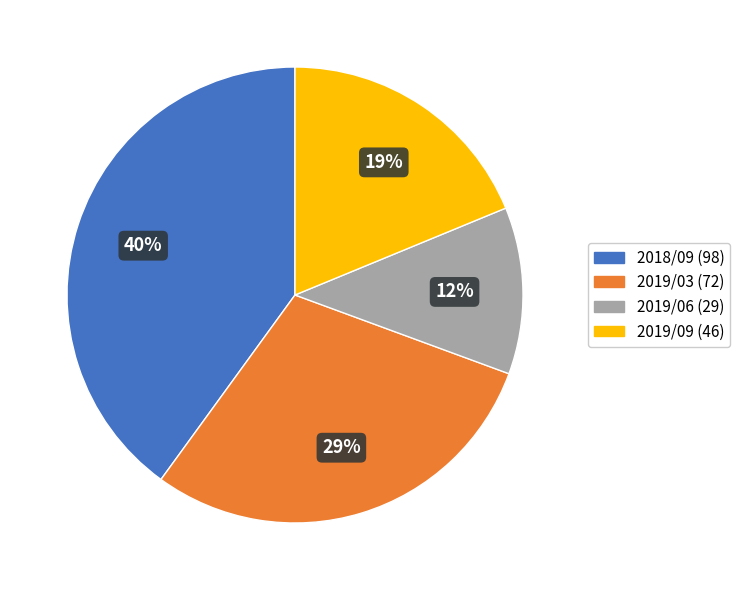

To the nearest percent, what is the average slice percentage?

25%